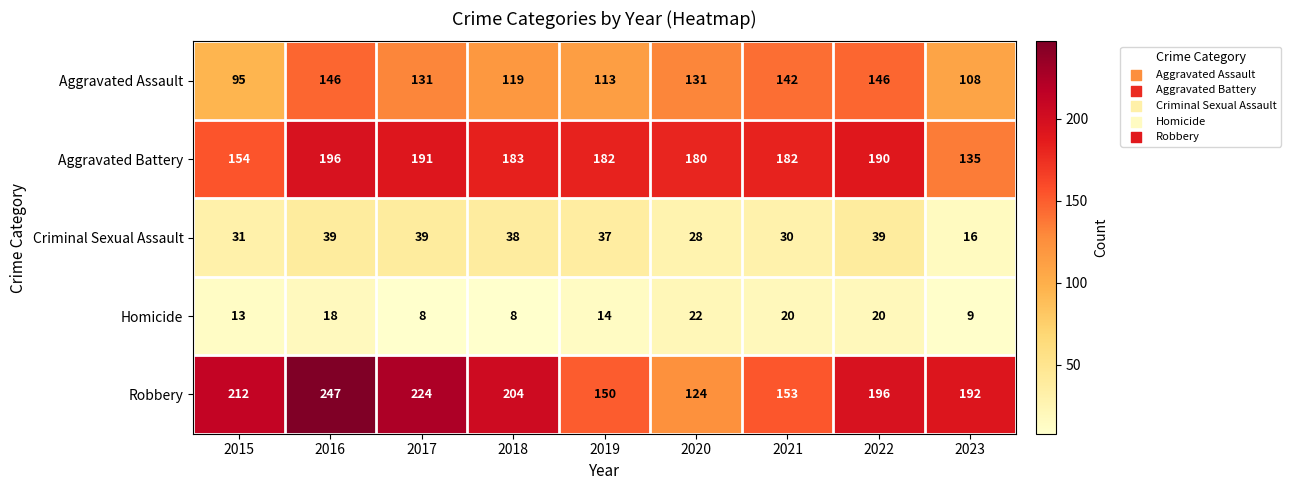

At which label does Homicide first exceed 14?

2016